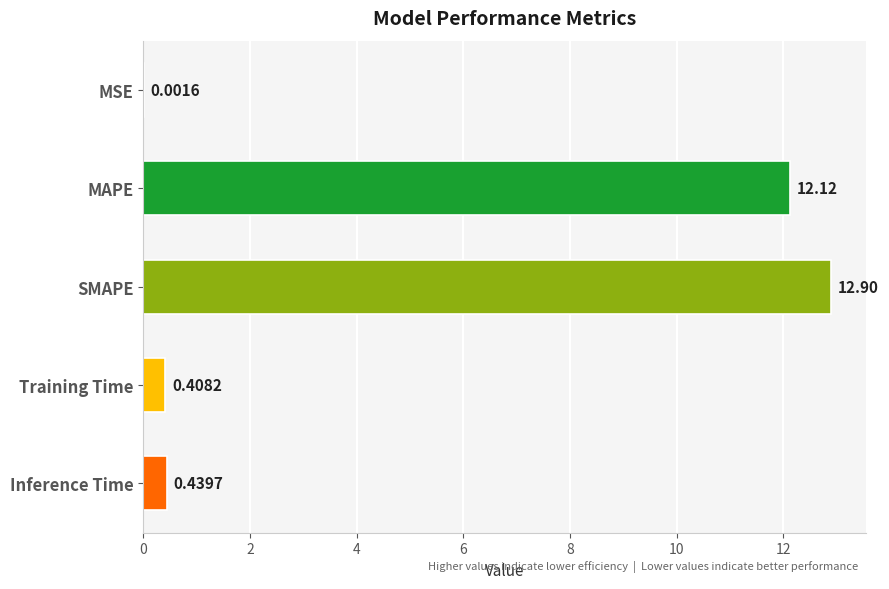

What is the sum of all values?

25.9